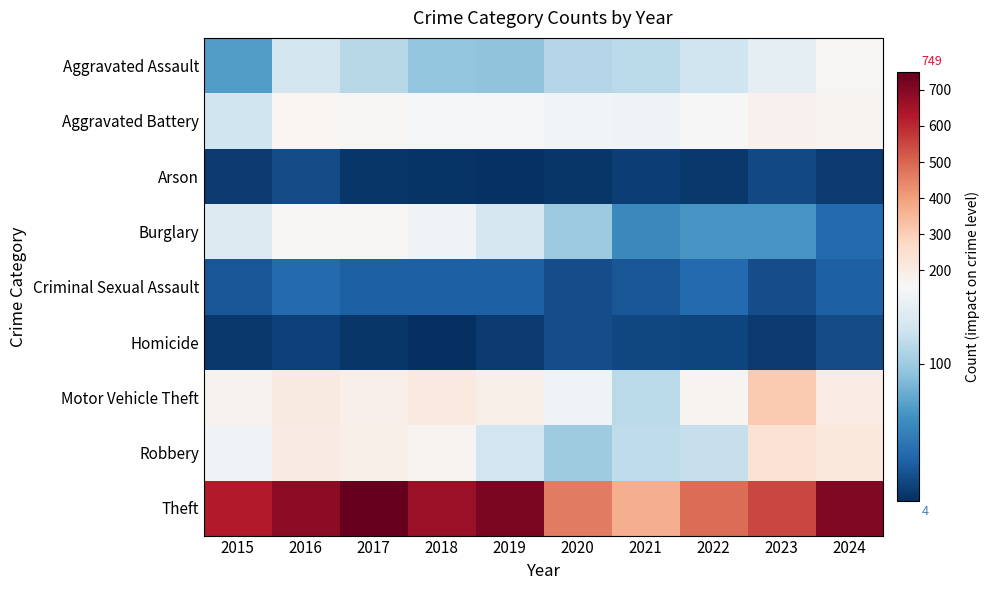

Which series has the largest total across all categories?

Theft